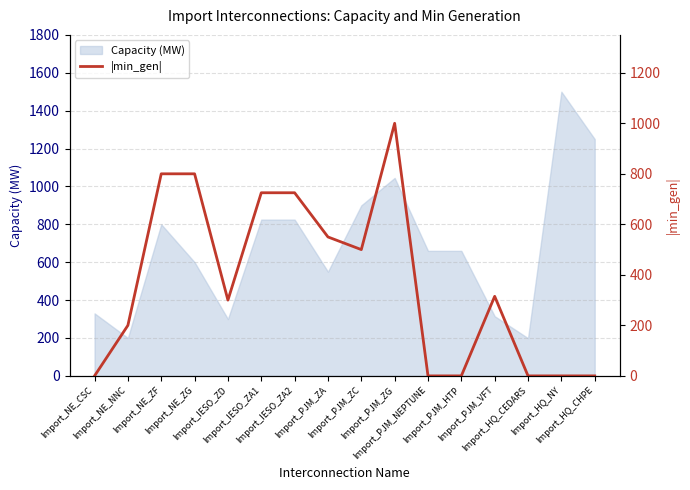

At which category does the data reach its first local valley?

Import_IESO_ZD